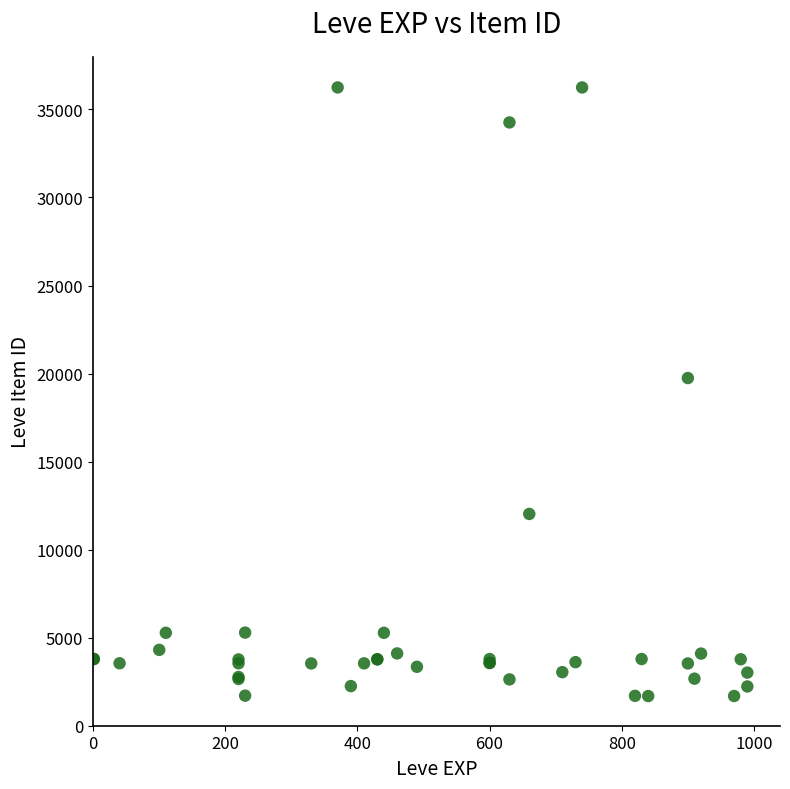

What Y value in the scatter plot is closest to 18967?

19744